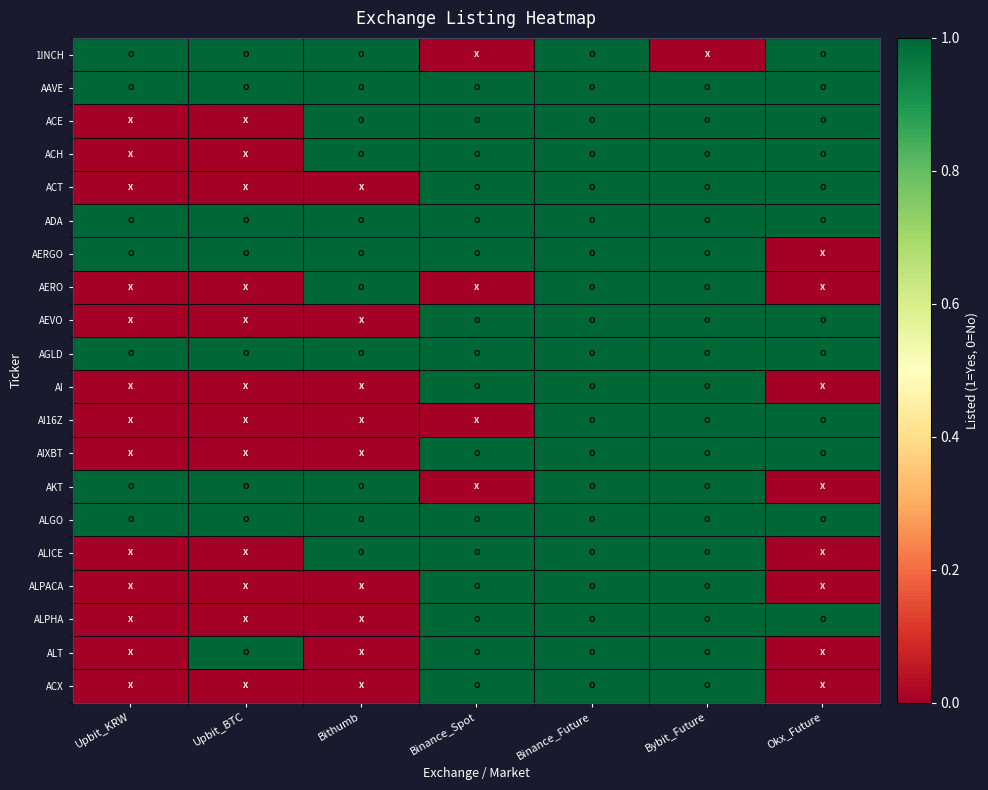

Reading left to right, what are all the values shown in this chart?

1INCH: Upbit_KRW=1	Upbit_BTC=1	Bithumb=1	Binance_Spot=0	Binance_Future=1	Bybit_Future=0	Okx_Future=1
AAVE: Upbit_KRW=1	Upbit_BTC=1	Bithumb=1	Binance_Spot=1	Binance_Future=1	Bybit_Future=1	Okx_Future=1
ACE: Upbit_KRW=0	Upbit_BTC=0	Bithumb=1	Binance_Spot=1	Binance_Future=1	Bybit_Future=1	Okx_Future=1
ACH: Upbit_KRW=0	Upbit_BTC=0	Bithumb=1	Binance_Spot=1	Binance_Future=1	Bybit_Future=1	Okx_Future=1
ACT: Upbit_KRW=0	Upbit_BTC=0	Bithumb=0	Binance_Spot=1	Binance_Future=1	Bybit_Future=1	Okx_Future=1
ADA: Upbit_KRW=1	Upbit_BTC=1	Bithumb=1	Binance_Spot=1	Binance_Future=1	Bybit_Future=1	Okx_Future=1
AERGO: Upbit_KRW=1	Upbit_BTC=1	Bithumb=1	Binance_Spot=1	Binance_Future=1	Bybit_Future=1	Okx_Future=0
AERO: Upbit_KRW=0	Upbit_BTC=0	Bithumb=1	Binance_Spot=0	Binance_Future=1	Bybit_Future=1	Okx_Future=0
AEVO: Upbit_KRW=0	Upbit_BTC=0	Bithumb=0	Binance_Spot=1	Binance_Future=1	Bybit_Future=1	Okx_Future=1
AGLD: Upbit_KRW=1	Upbit_BTC=1	Bithumb=1	Binance_Spot=1	Binance_Future=1	Bybit_Future=1	Okx_Future=1
AI: Upbit_KRW=0	Upbit_BTC=0	Bithumb=0	Binance_Spot=1	Binance_Future=1	Bybit_Future=1	Okx_Future=0
AI16Z: Upbit_KRW=0	Upbit_BTC=0	Bithumb=0	Binance_Spot=0	Binance_Future=1	Bybit_Future=1	Okx_Future=1
AIXBT: Upbit_KRW=0	Upbit_BTC=0	Bithumb=0	Binance_Spot=1	Binance_Future=1	Bybit_Future=1	Okx_Future=1
AKT: Upbit_KRW=1	Upbit_BTC=1	Bithumb=1	Binance_Spot=0	Binance_Future=1	Bybit_Future=1	Okx_Future=0
ALGO: Upbit_KRW=1	Upbit_BTC=1	Bithumb=1	Binance_Spot=1	Binance_Future=1	Bybit_Future=1	Okx_Future=1
ALICE: Upbit_KRW=0	Upbit_BTC=0	Bithumb=1	Binance_Spot=1	Binance_Future=1	Bybit_Future=1	Okx_Future=0
ALPACA: Upbit_KRW=0	Upbit_BTC=0	Bithumb=0	Binance_Spot=1	Binance_Future=1	Bybit_Future=1	Okx_Future=0
ALPHA: Upbit_KRW=0	Upbit_BTC=0	Bithumb=0	Binance_Spot=1	Binance_Future=1	Bybit_Future=1	Okx_Future=1
ALT: Upbit_KRW=0	Upbit_BTC=1	Bithumb=0	Binance_Spot=1	Binance_Future=1	Bybit_Future=1	Okx_Future=0
ACX: Upbit_KRW=0	Upbit_BTC=0	Bithumb=0	Binance_Spot=1	Binance_Future=1	Bybit_Future=1	Okx_Future=0